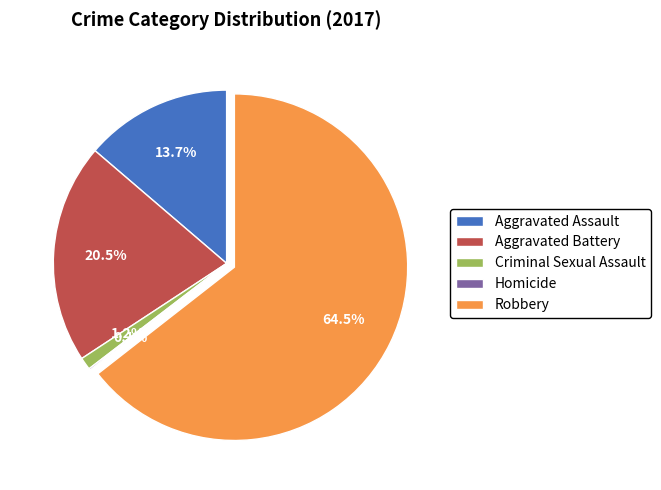

To the nearest percent, what is the average slice percentage?

20%